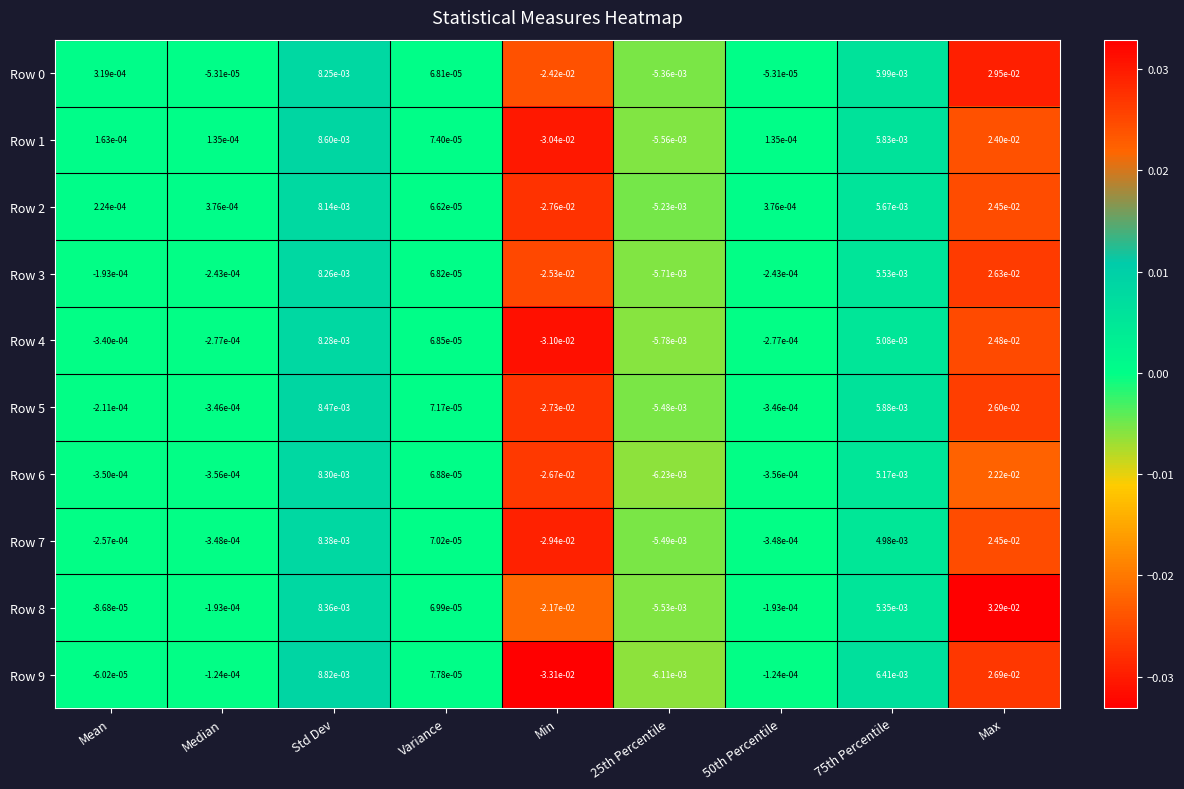

Which series has the largest range (max minus min)?

Row 9